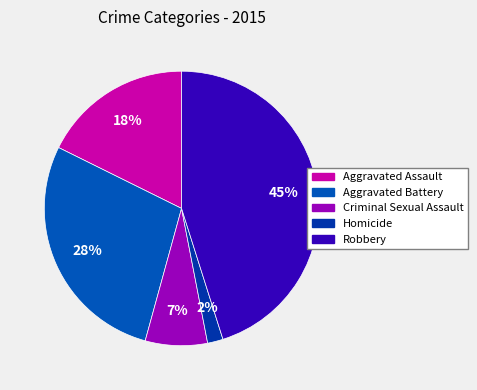

To the nearest percent, what is the average slice percentage?

20%